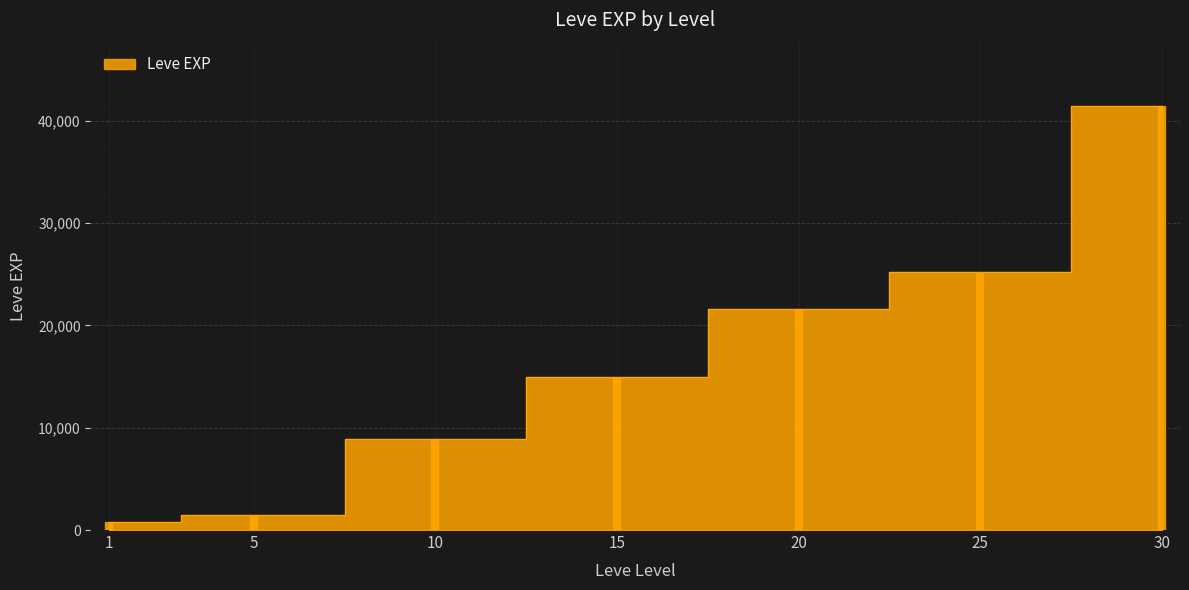

Approximately how many times larger is the value at 20 compared to 15?

1.4